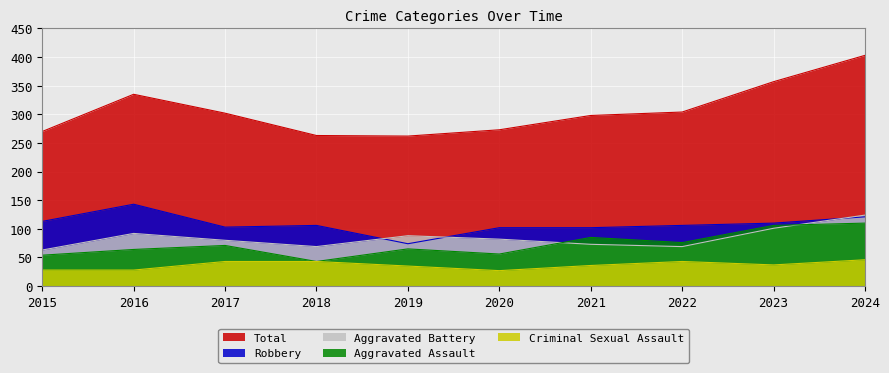

After their last crossing, which series has the higher values: Robbery or Aggravated Battery?

Aggravated Battery